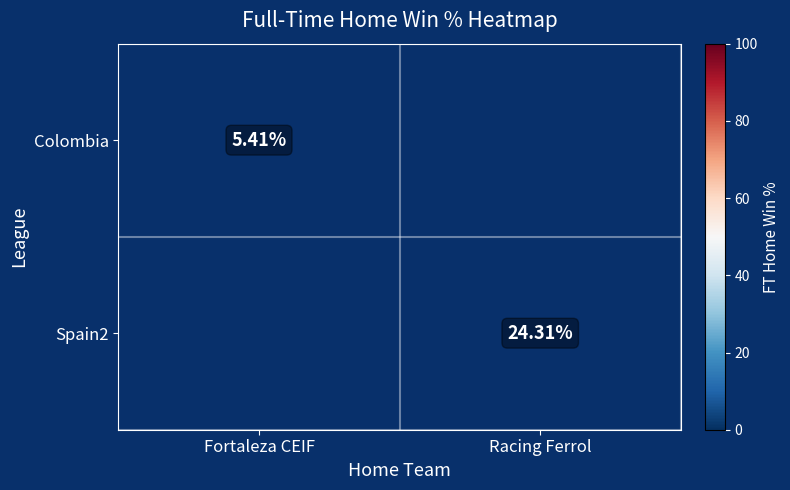

How many values in Colombia are above zero?

1